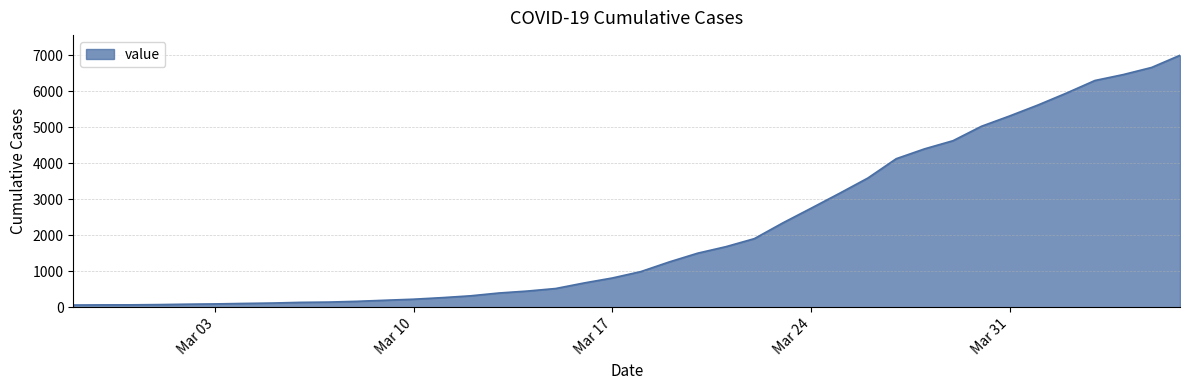

What is the difference between the maximum and minimum values?

6940